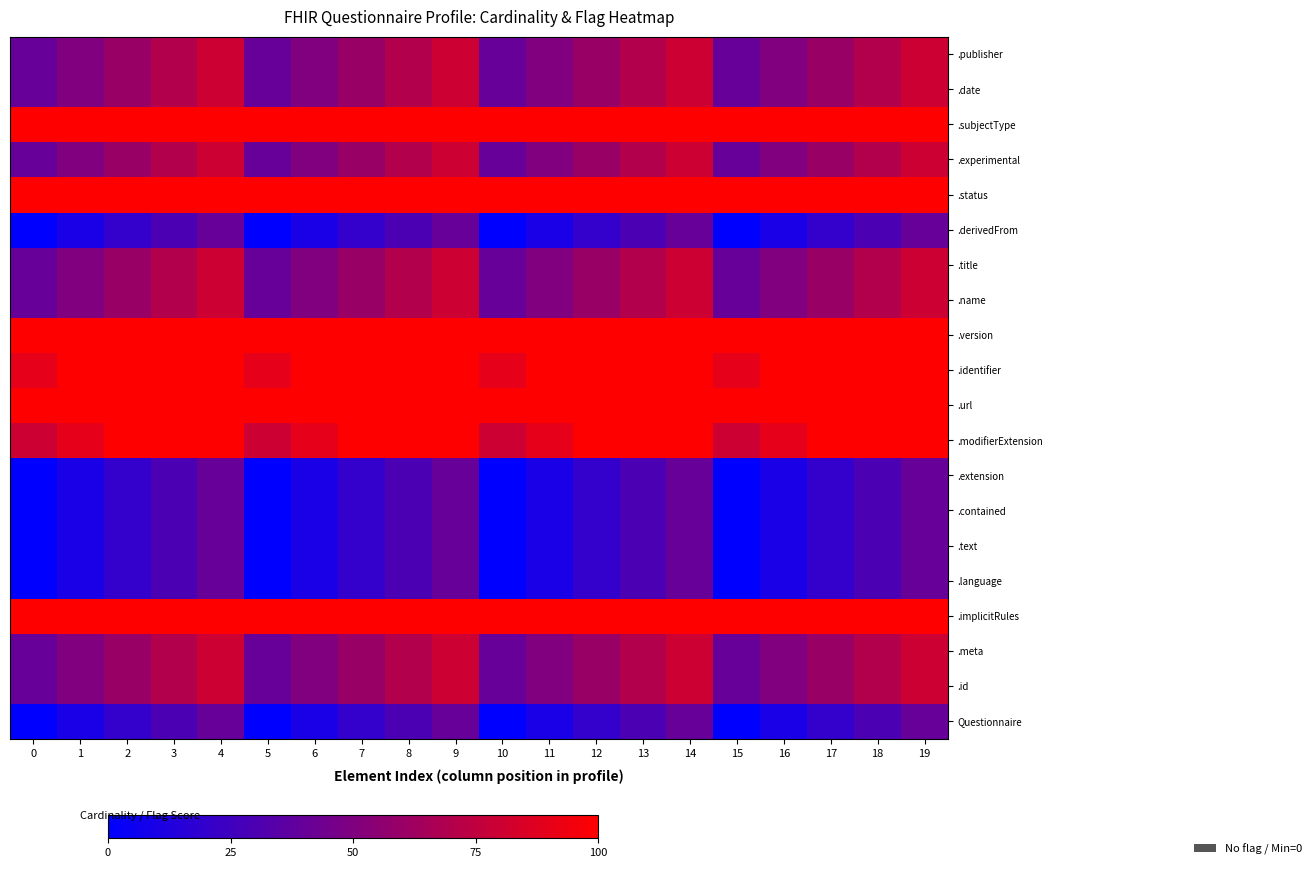

What is the difference between the highest and lowest values at 4?

60